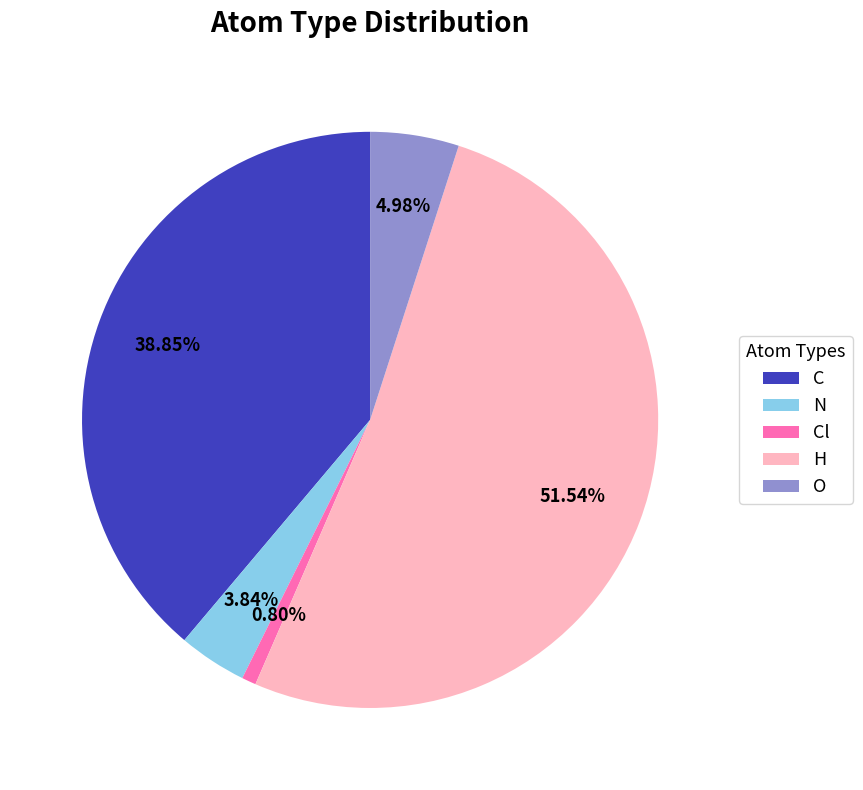

Is there any slice that represents more than half of the pie?

Yes